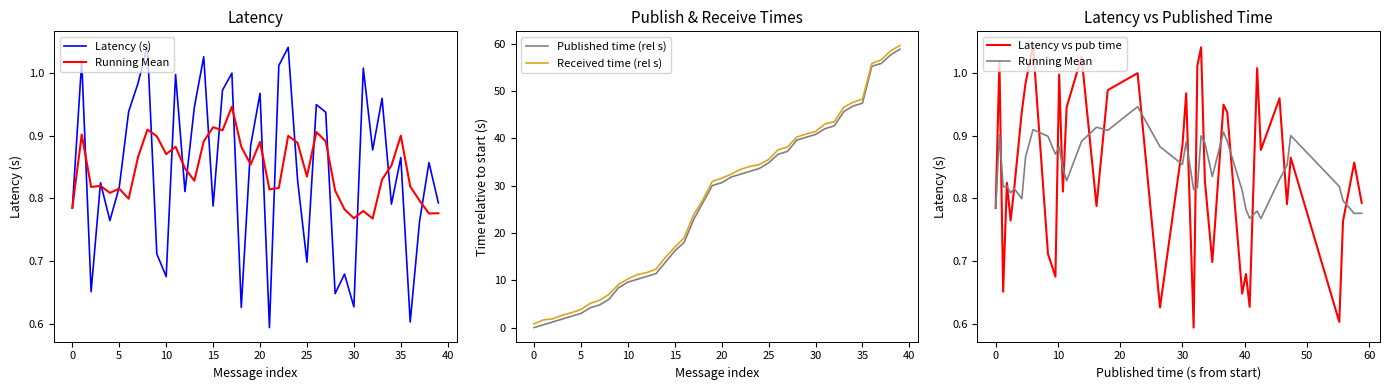

What is the difference between the maximum and minimum values in the Latency vs pub time series?

0.4